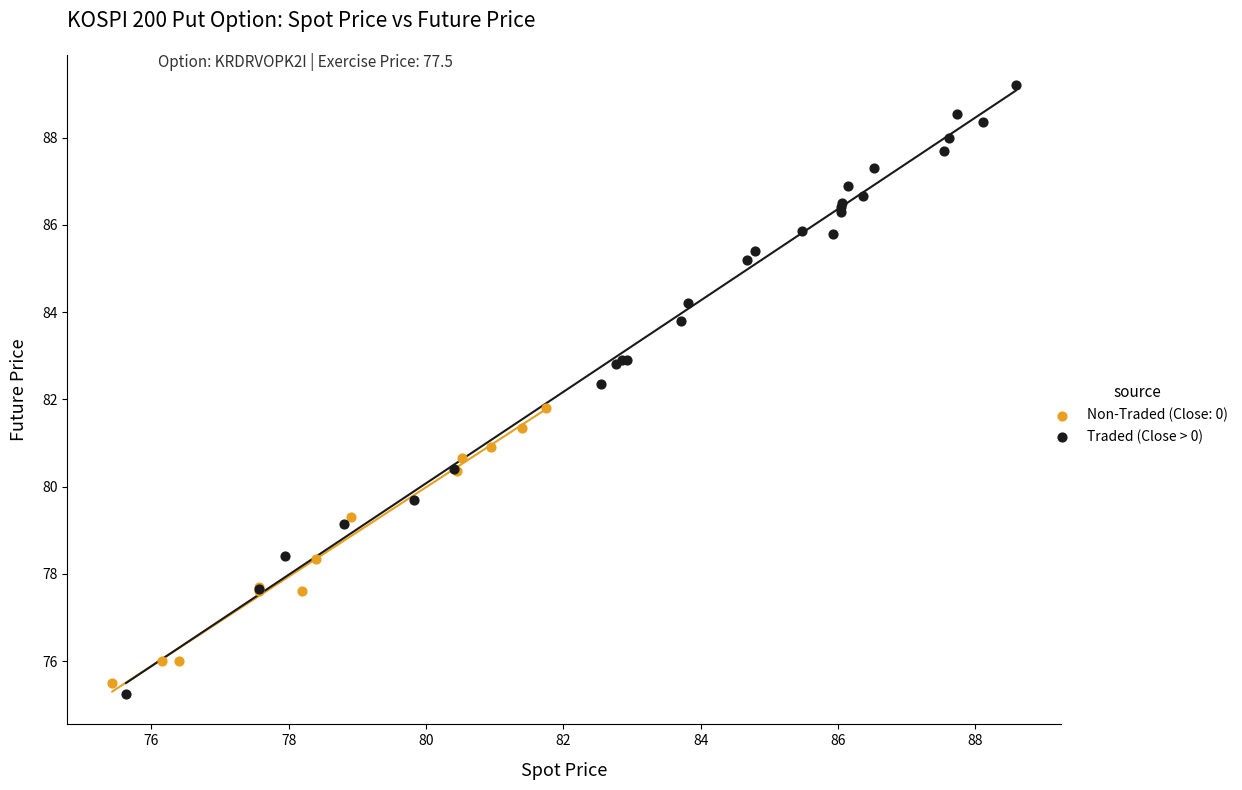

Which series contains the highest Y value?

Traded (Close > 0)